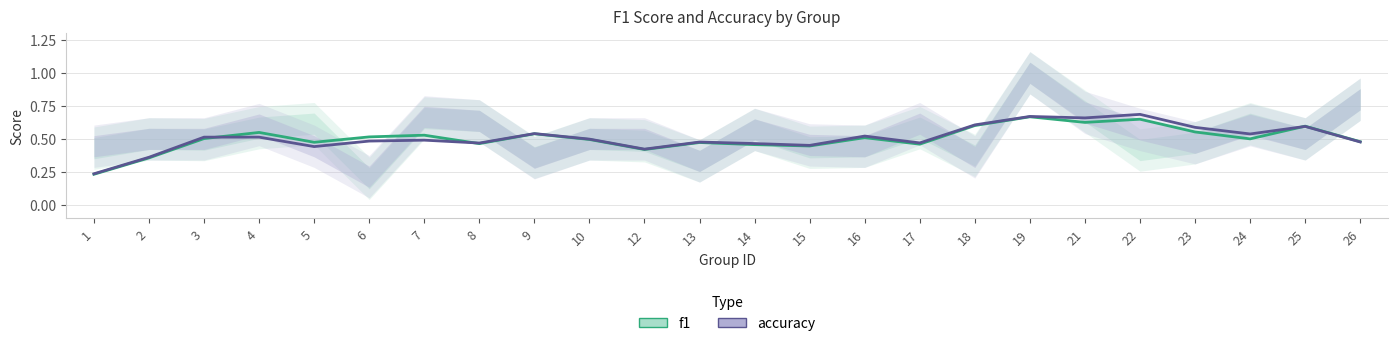

Where is the first local maximum for accuracy?

7